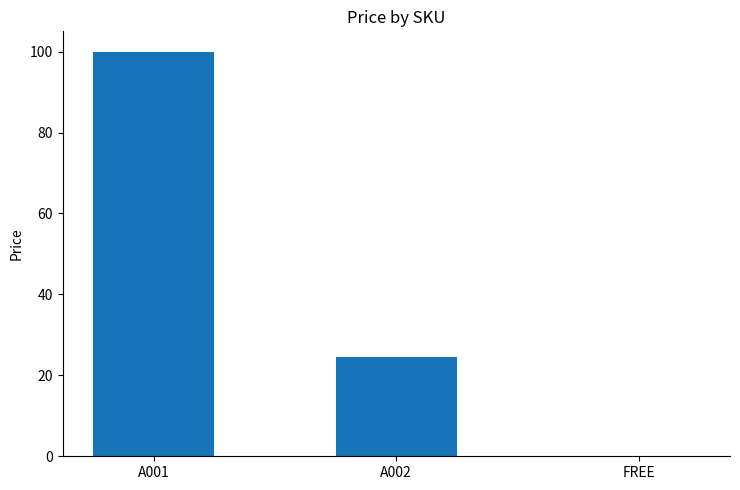

What is the change in value from A001 to A002?

-75.5